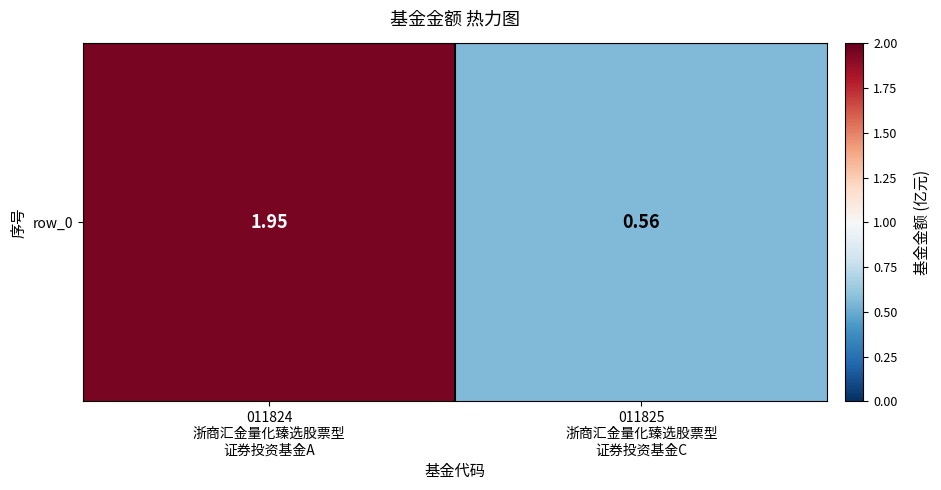

Count the values in the range 0 to 1.

1